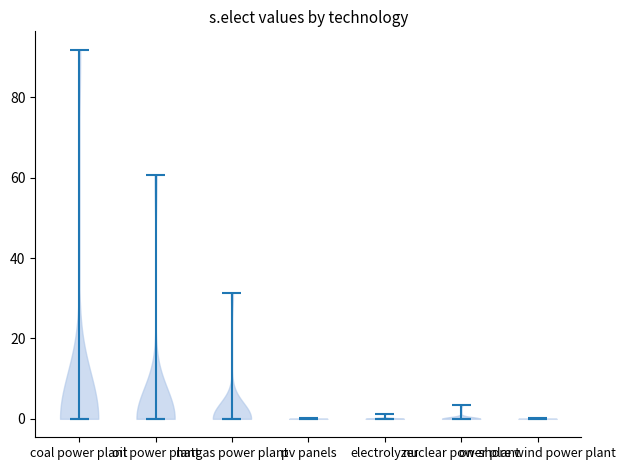

What is the lowest point the violin for electrolyzer reaches on the y-axis? The values are not printed on the chart, so give them approximately, as read against the axis.

0